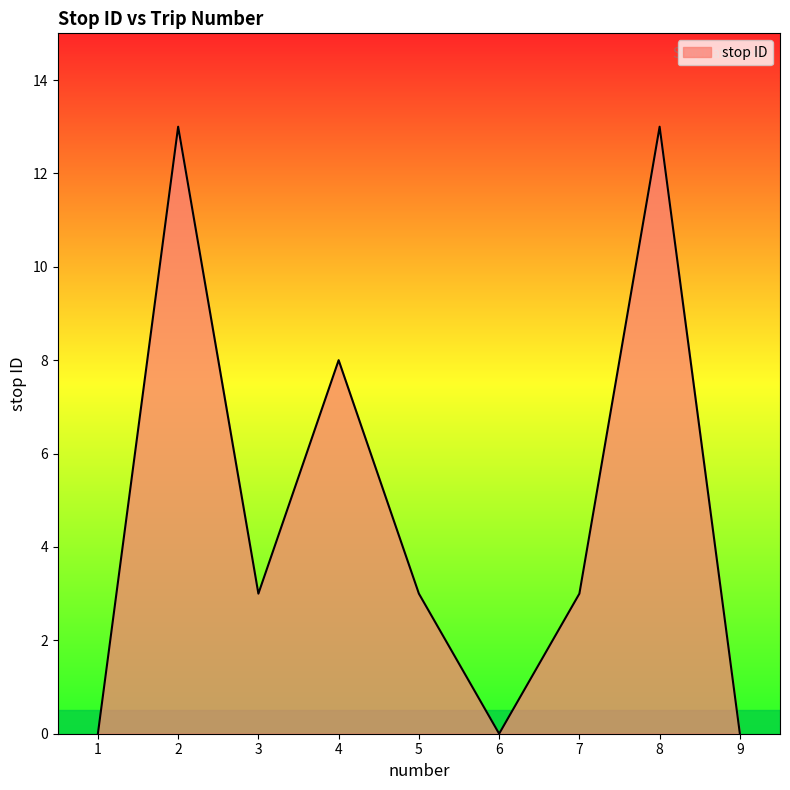

What is the greatest value displayed?

13